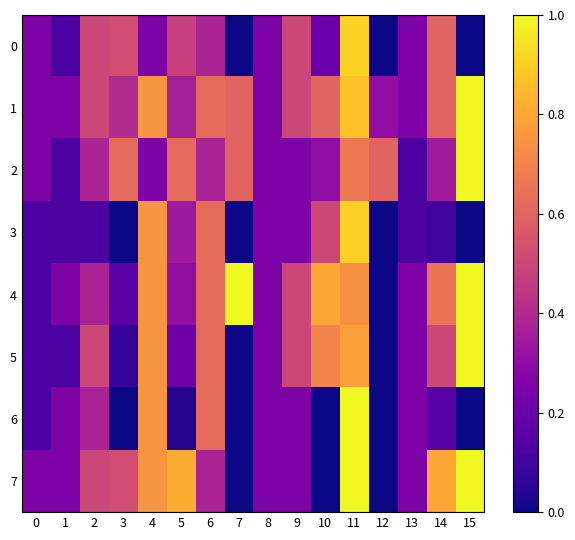

How many categories are shown in the chart?

16